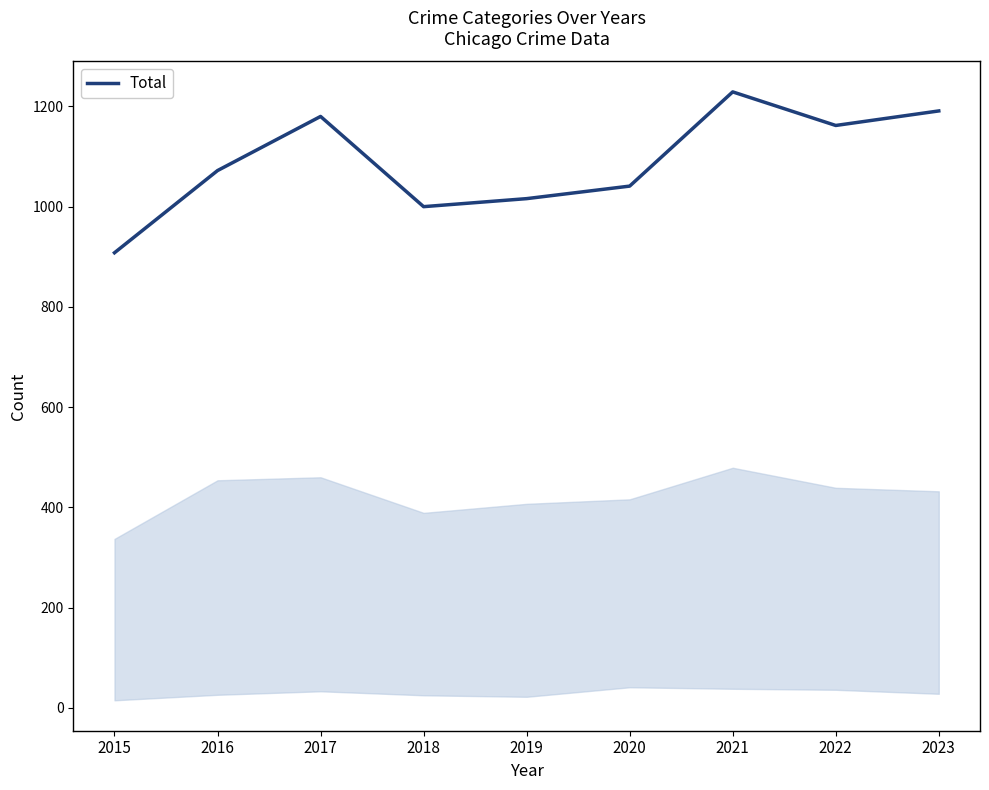

List the labels in order of value, smallest first.

2015, 2018, 2019, 2020, 2016, 2022, 2017, 2023, 2021